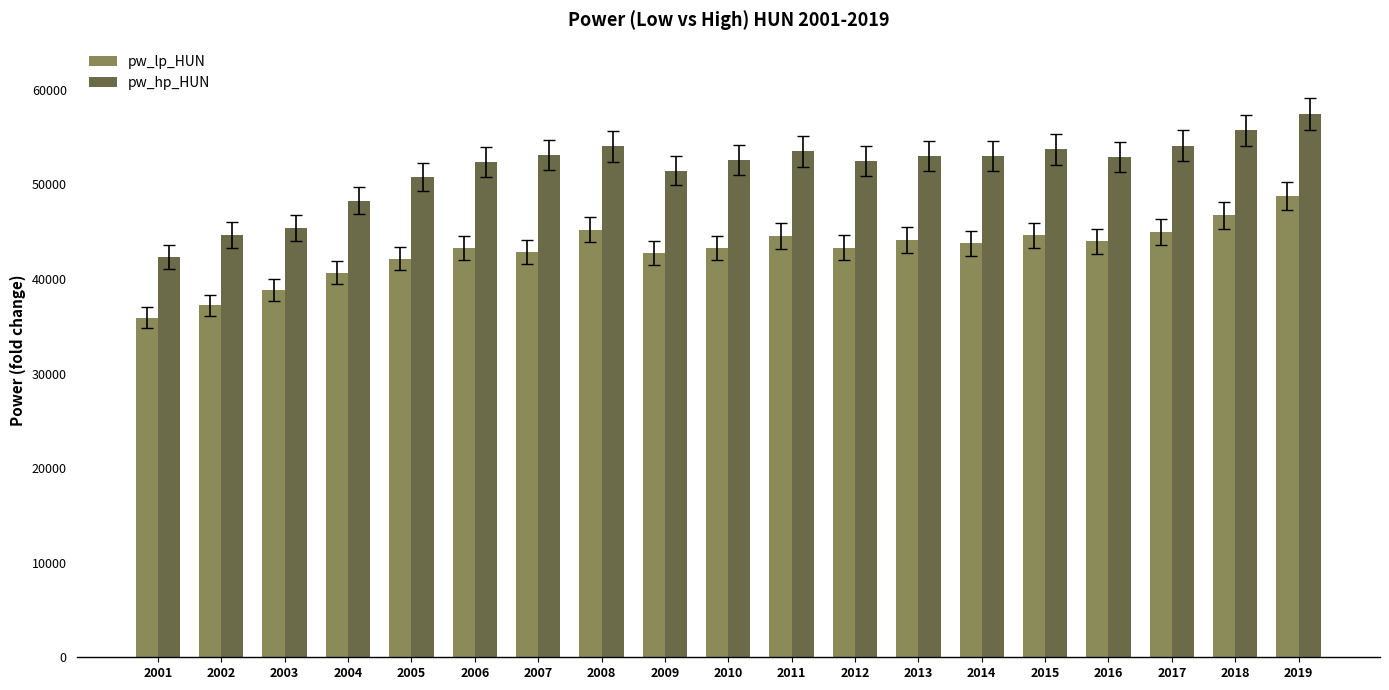

What is the average value of the pw_hp_HUN series?

51631.7